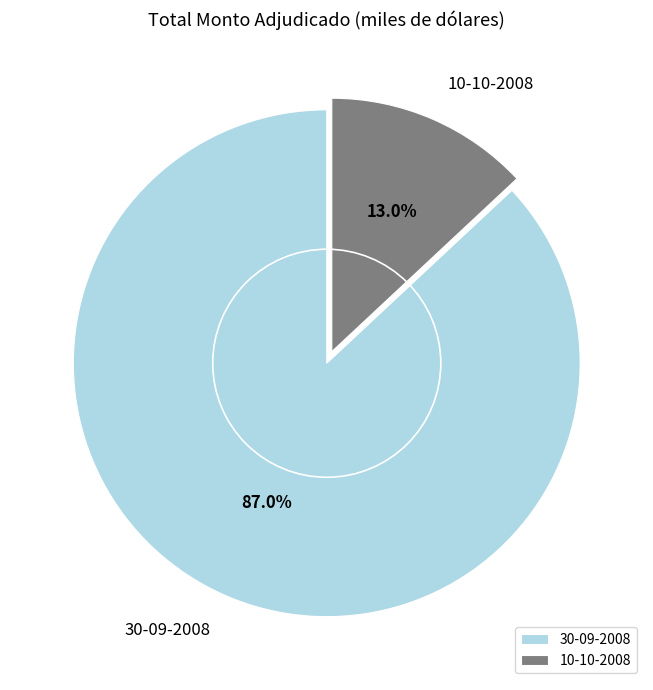

To the nearest percent, what portion does 30-09-2008 represent?

87%